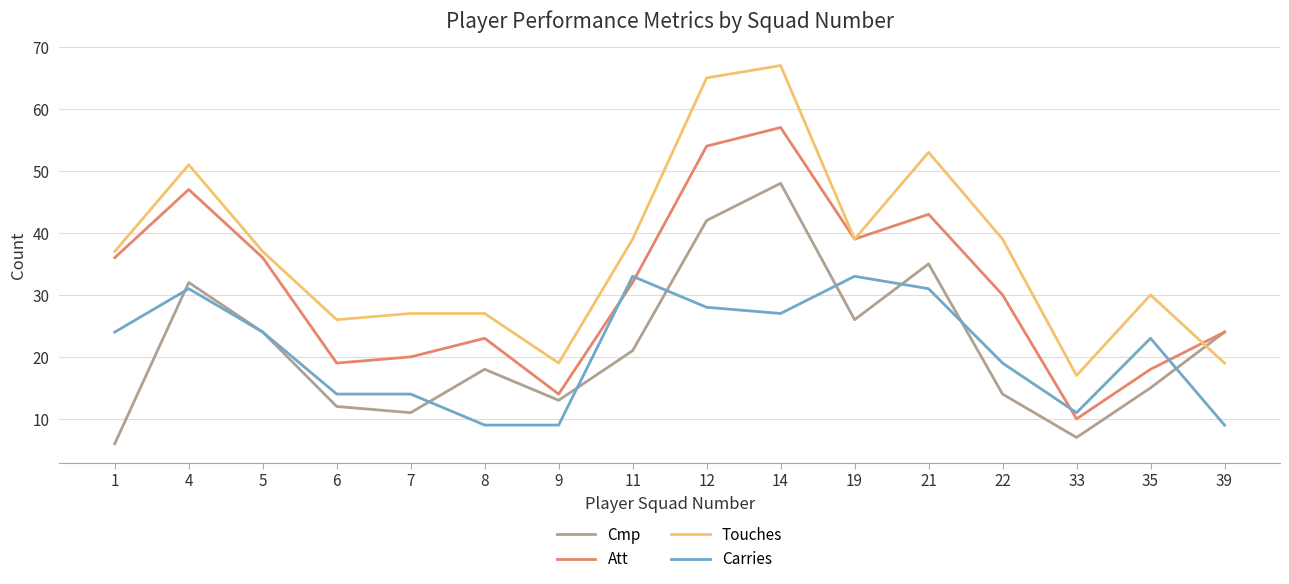

What is the sum of the Cmp values at 14 and 12?

90